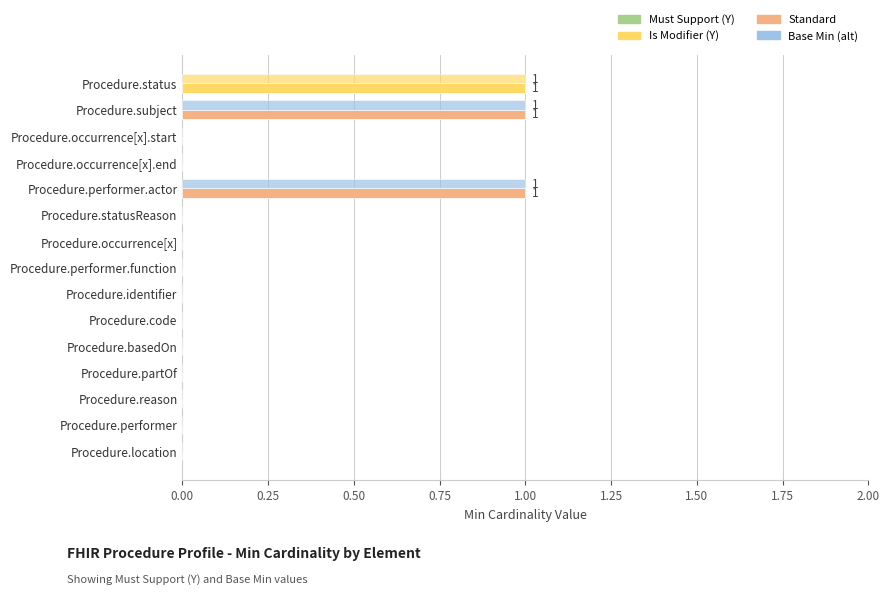

How many data points does each series have?

15